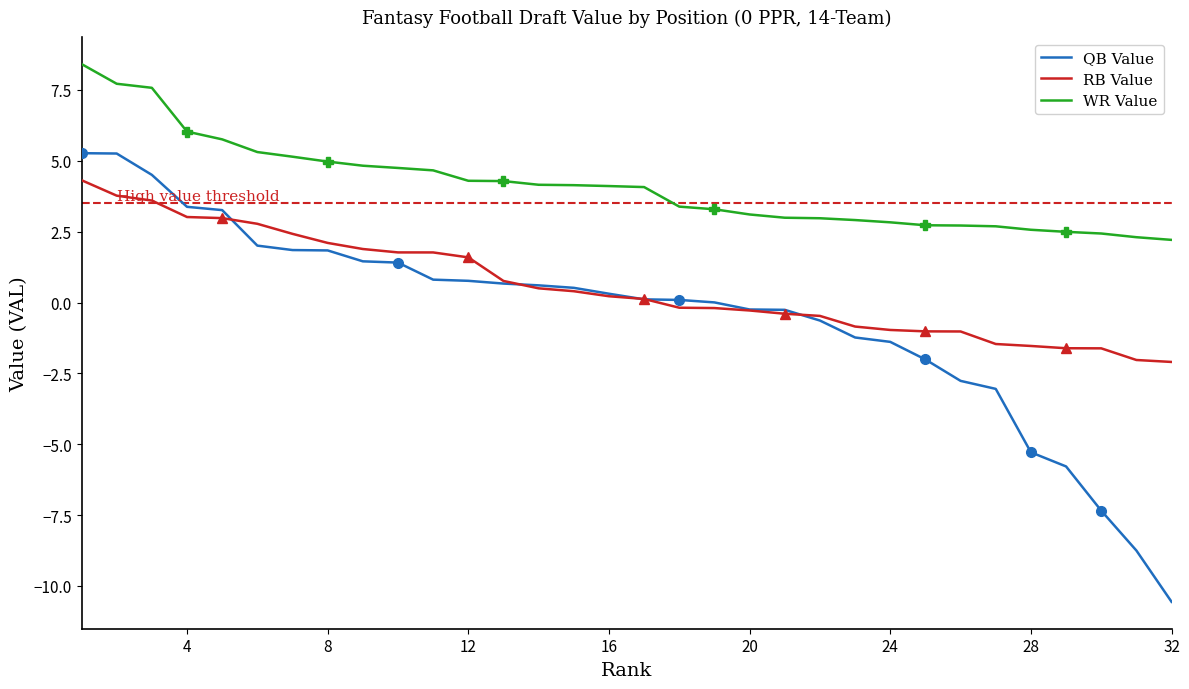

Is it true that RB Value equals 1.0 at 16?

False